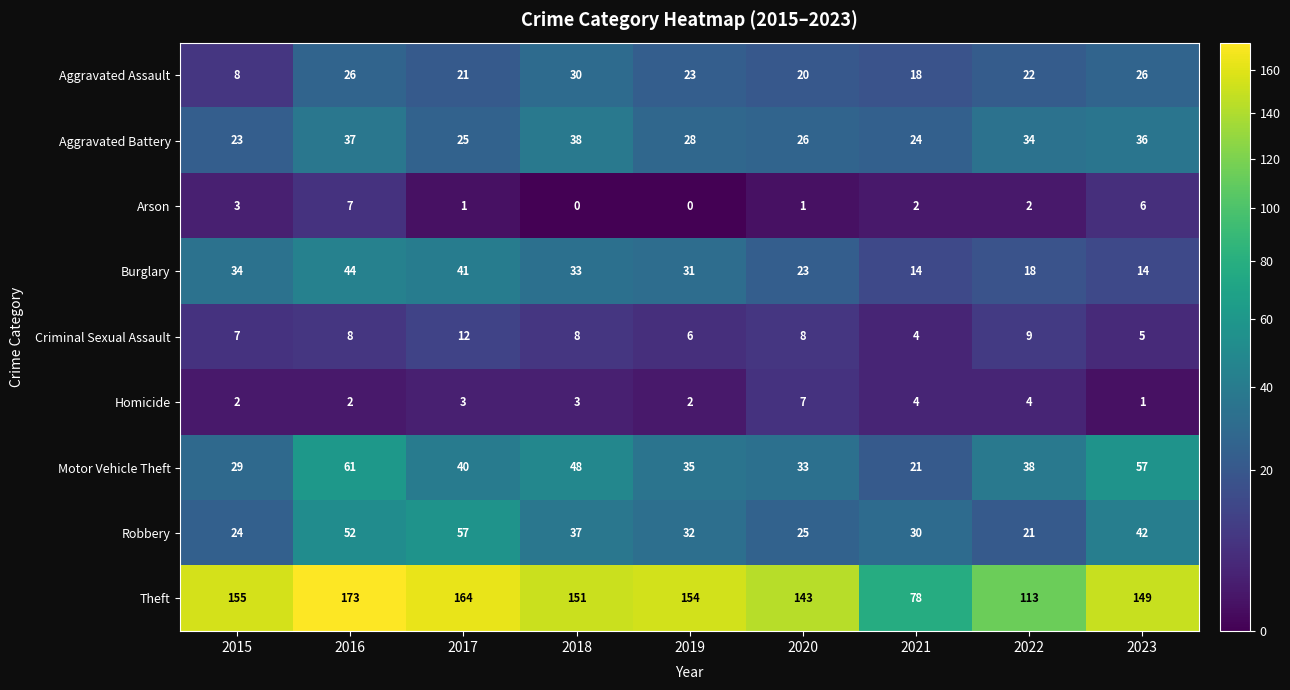

List the labels in order of Motor Vehicle Theft value, largest first.

2016, 2023, 2018, 2017, 2022, 2019, 2020, 2015, 2021